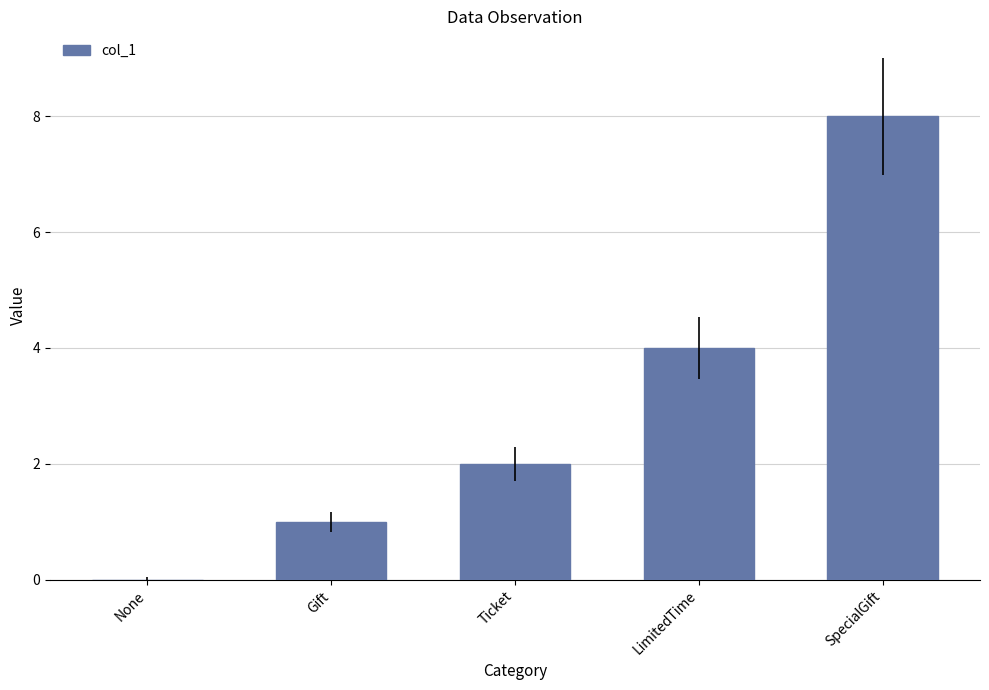

Reading left to right, what are all the values shown in this chart?

None=0	Gift=1	Ticket=2	LimitedTime=4	SpecialGift=8